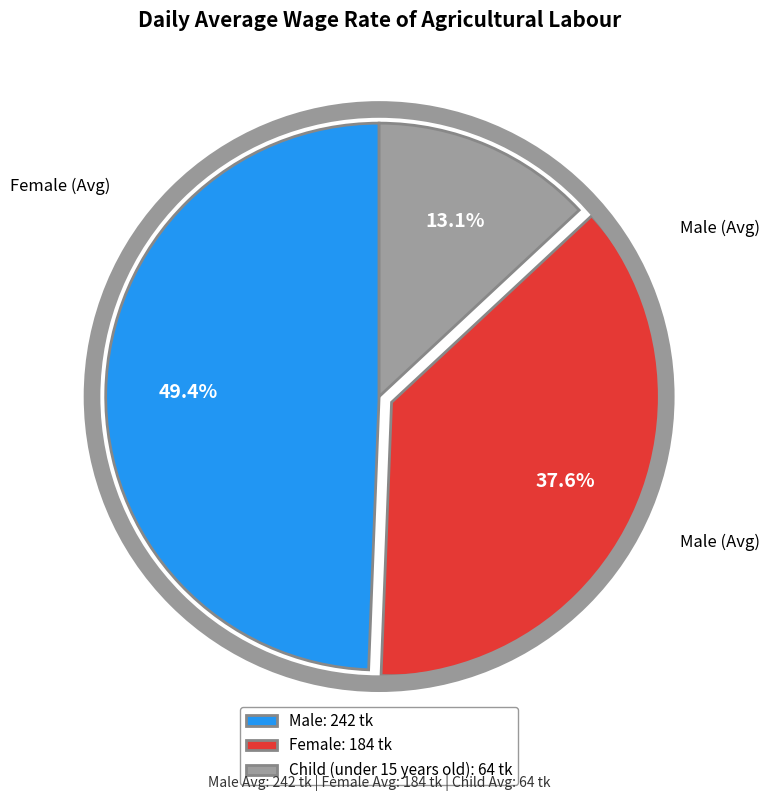

Which category has the smallest portion of the pie?

Child (under 15 years old)